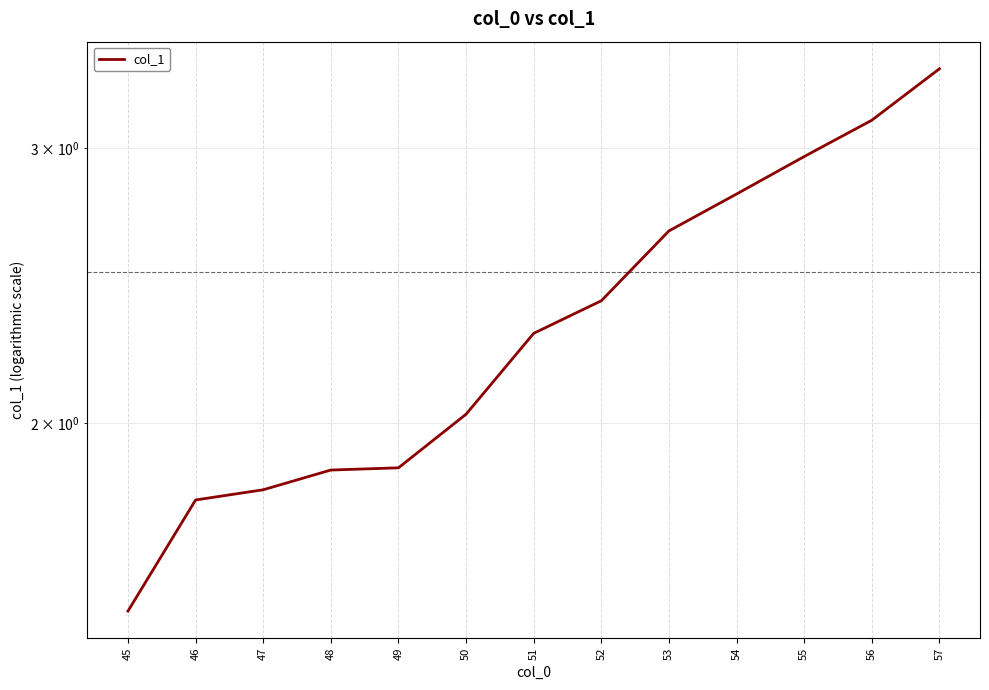

What is the average value?

2.3